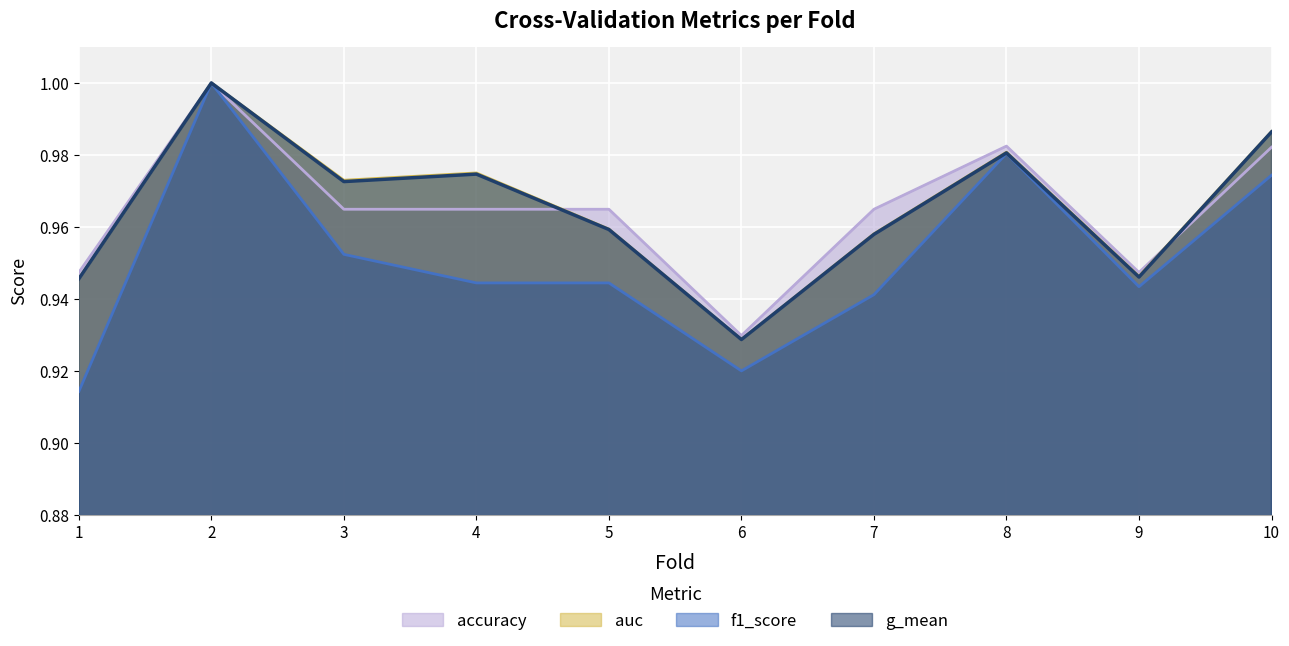

Which has a higher value, 4 or 1?

4